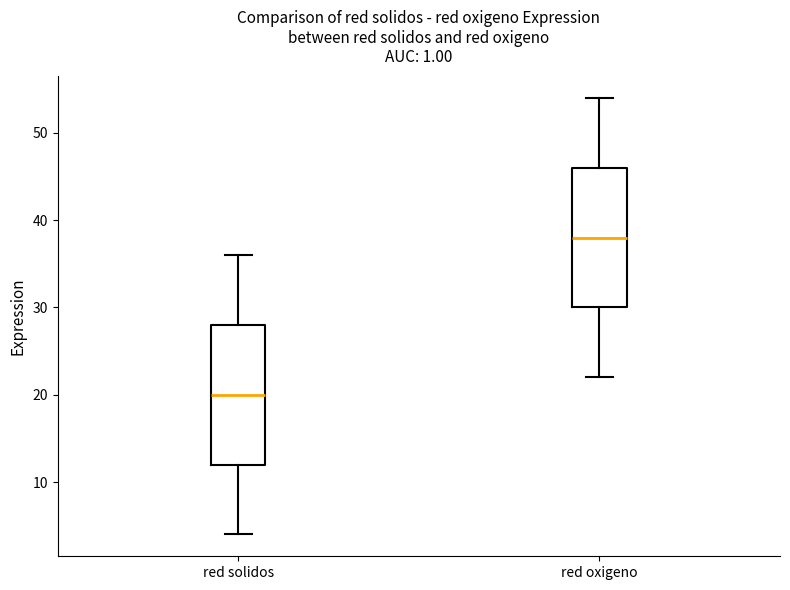

Which box has the highest median line?

red oxigeno